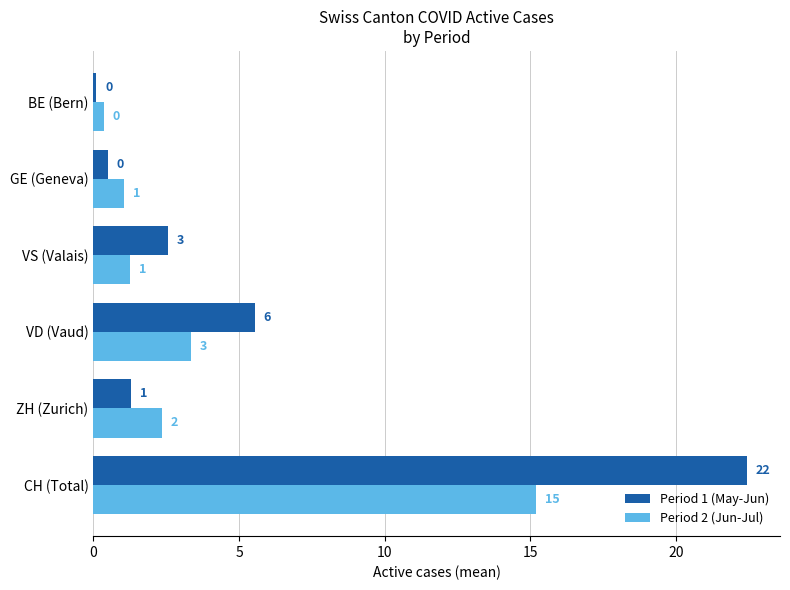

Reading right to left, list all the values displayed in this chart.

Period 1 (May-Jun): 0.1	0.5	2.5	5.5	1.3	22.4
Period 2 (Jun-Jul): 0.3	1.1	1.2	3.4	2.4	15.2